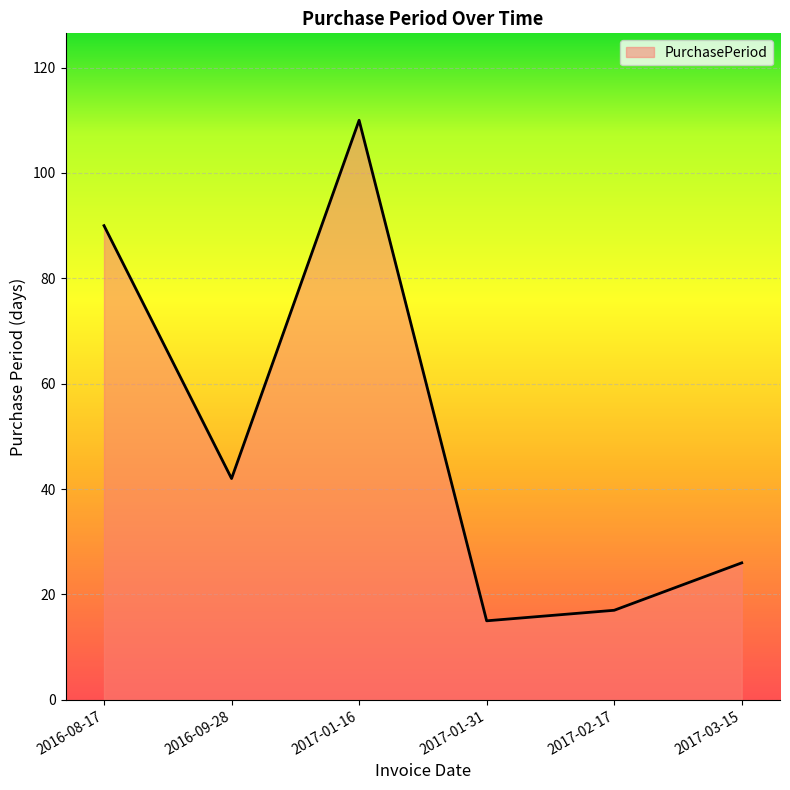

Where is the data nearest to the value 62?

2016-09-28